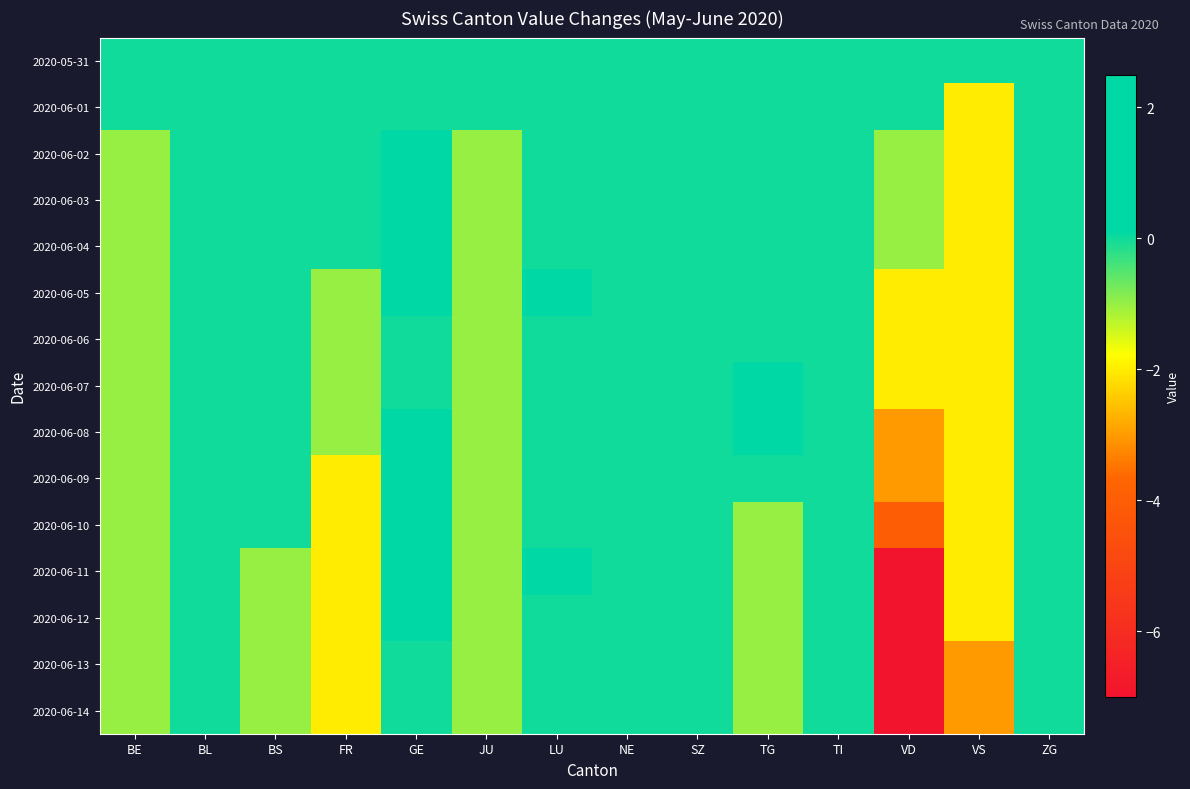

At how many categories does at least one series exceed -3?

14